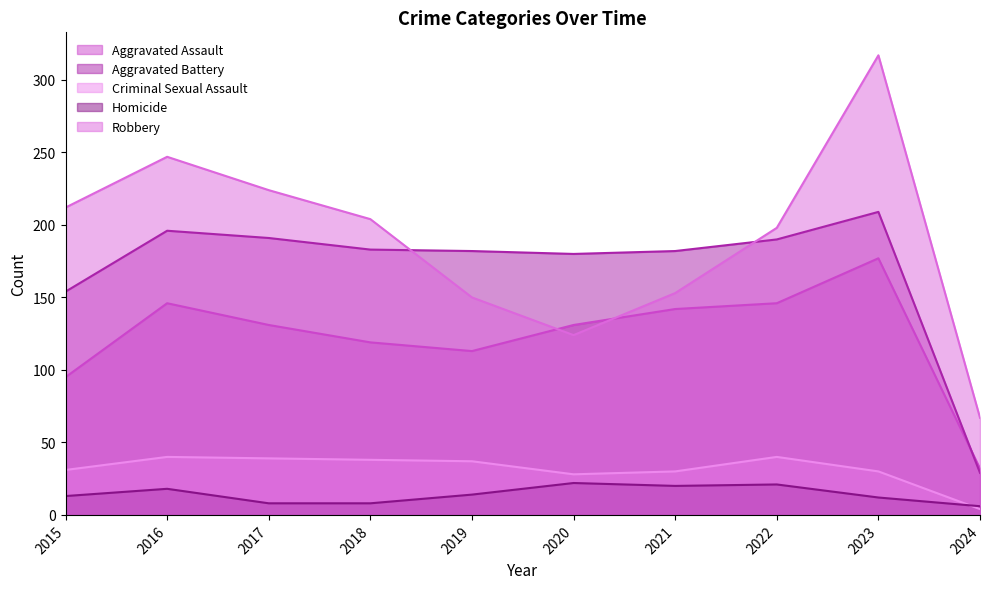

Between 2019 and 2020, which series saw the biggest shift?

Robbery